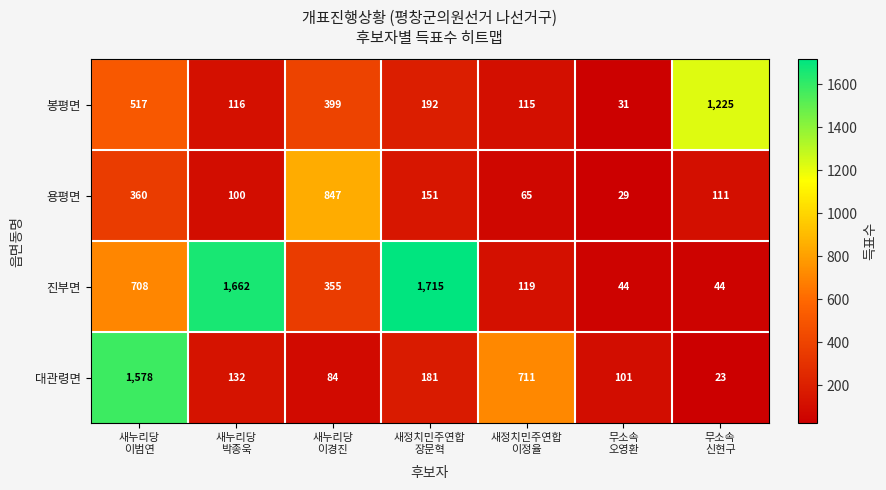

Which series has the widest spread of values?

진부면